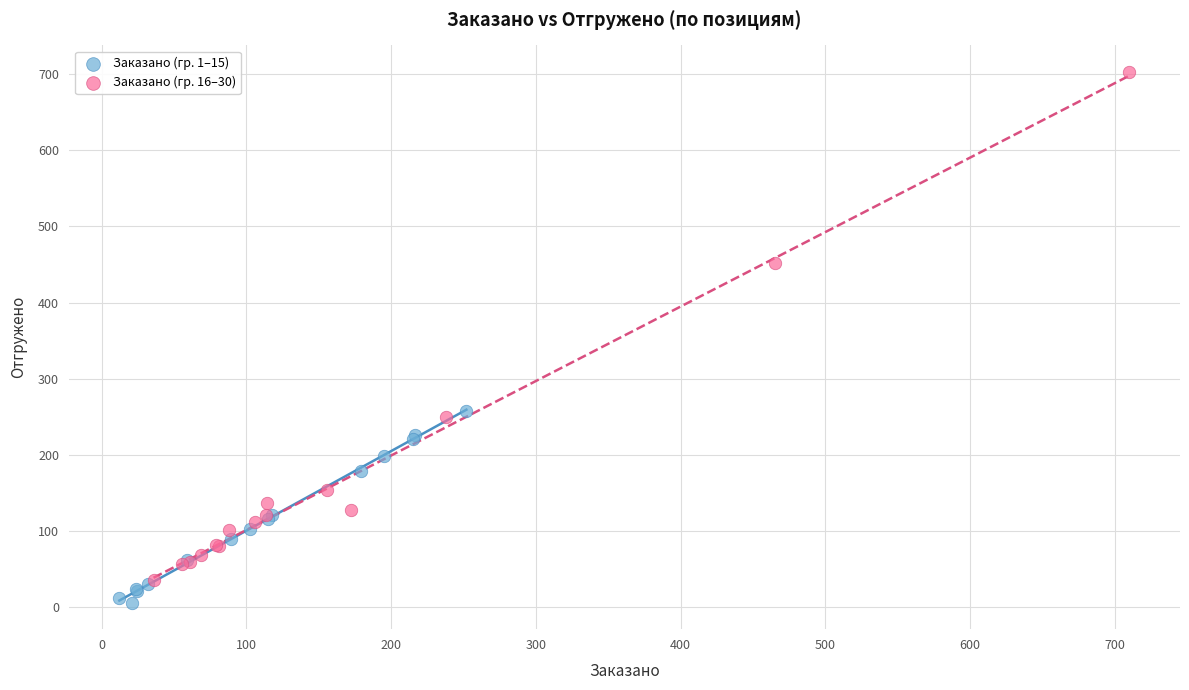

Which series has the widest spread of Y values?

Заказано (гр. 16–30)